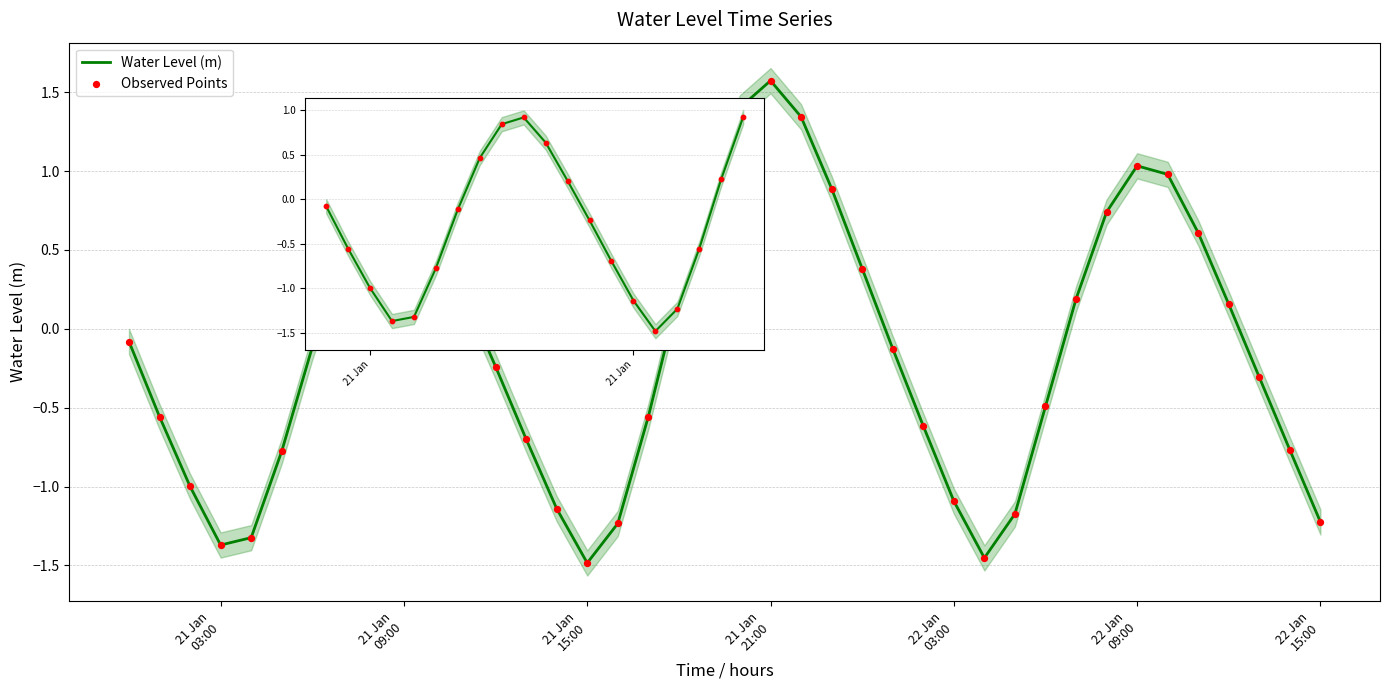

At how many categories does at least one series exceed -1?

31